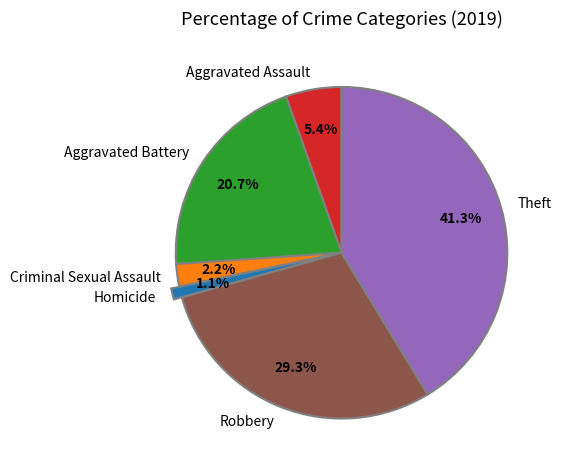

What is the smallest slice in the pie chart?

Homicide